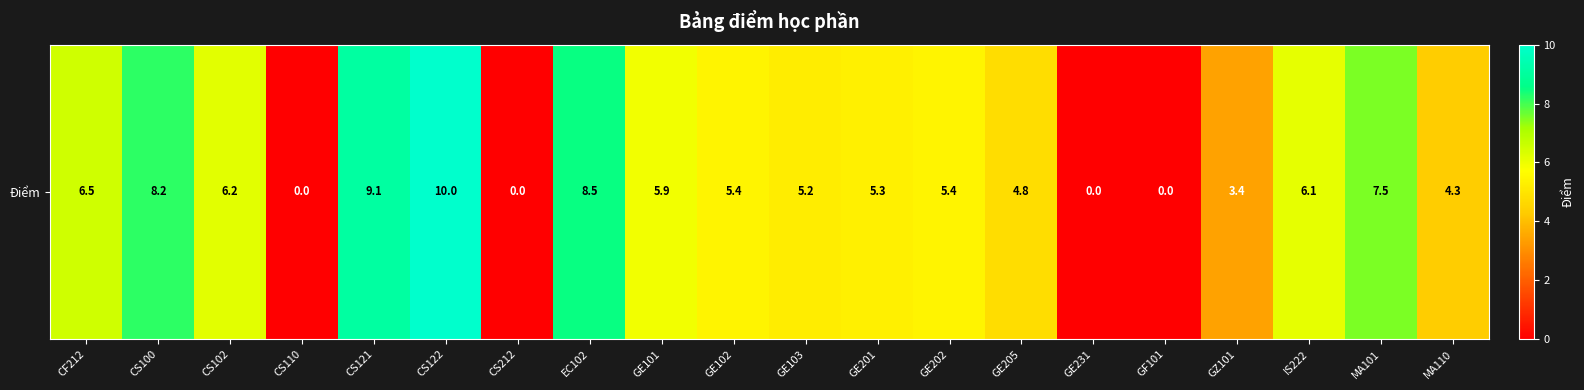

The value at CS212 is 0.0. True or false?

True